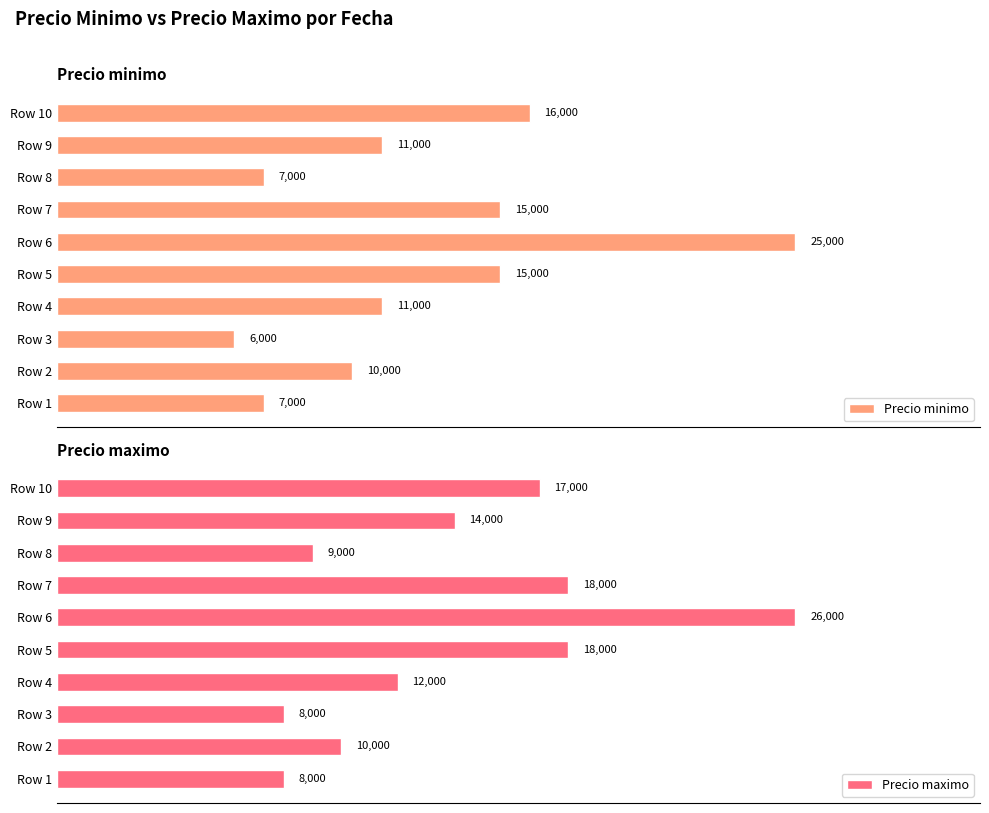

What is the value of the Precio minimo bar at the 2nd from the left?

10000